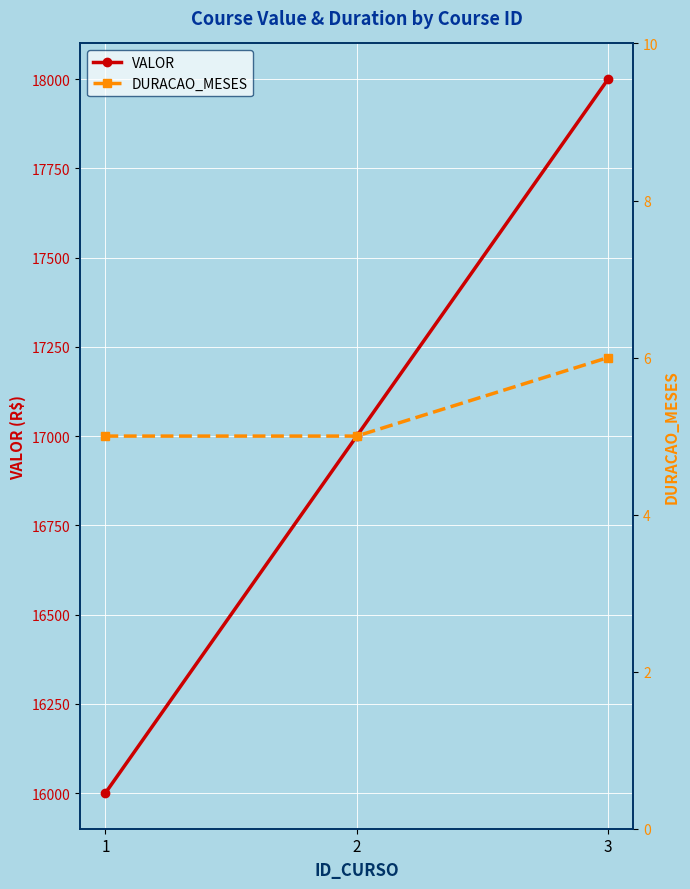

At which category is the sum across all series the highest?

3